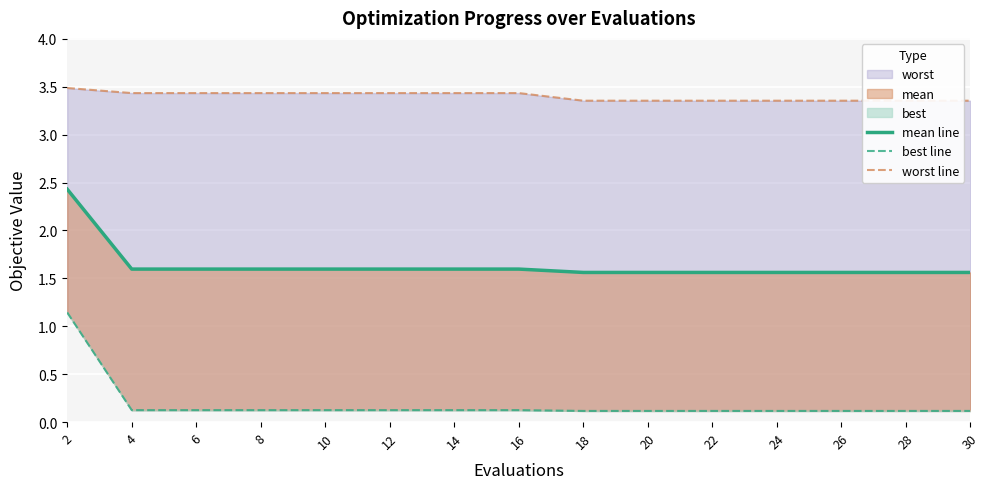

Rank the series by their average value, from highest to lowest.

worst line, mean line, best line